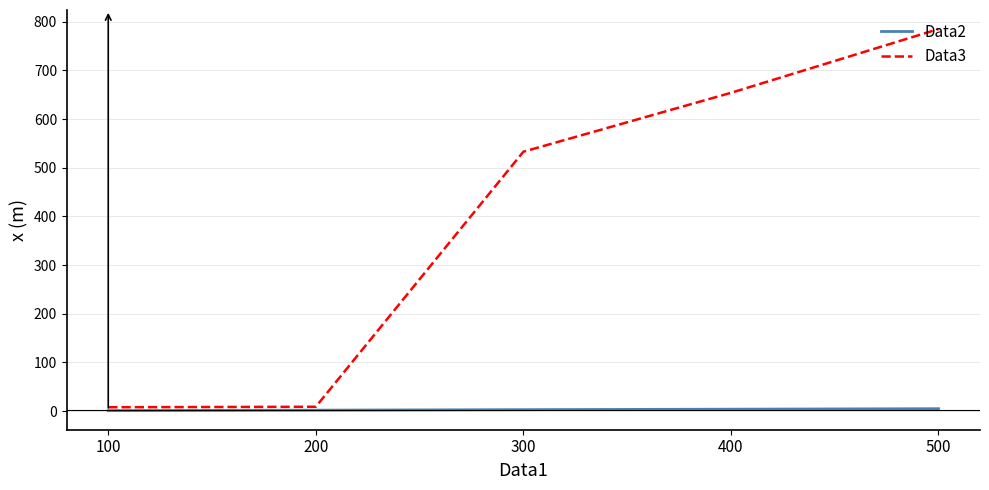

True or false: Data2 and Data3 cross at least once.

False